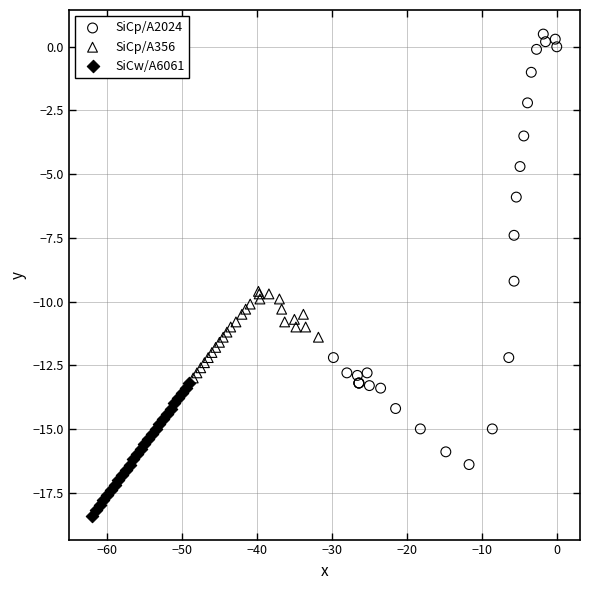

Which series reaches the maximum Y coordinate?

SiCp/A2024